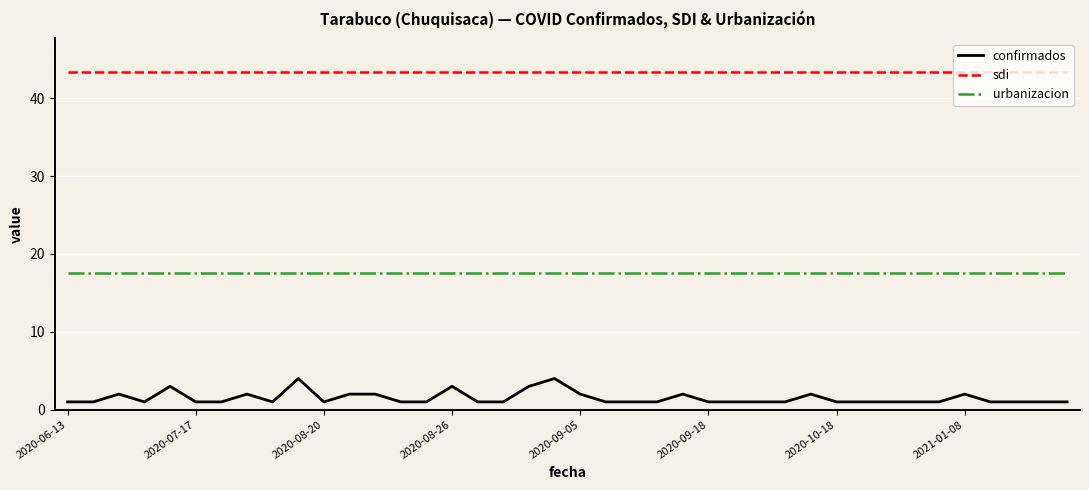

Which series has the largest range (max minus min)?

confirmados